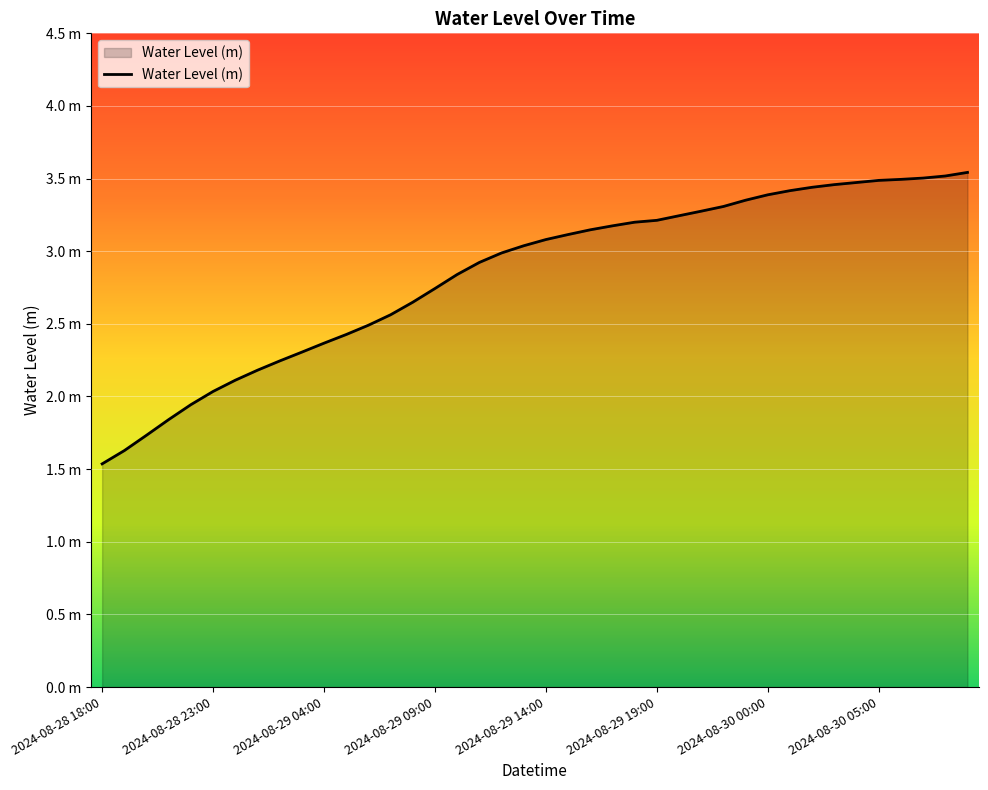

Does the chart have visible grid lines?

Yes